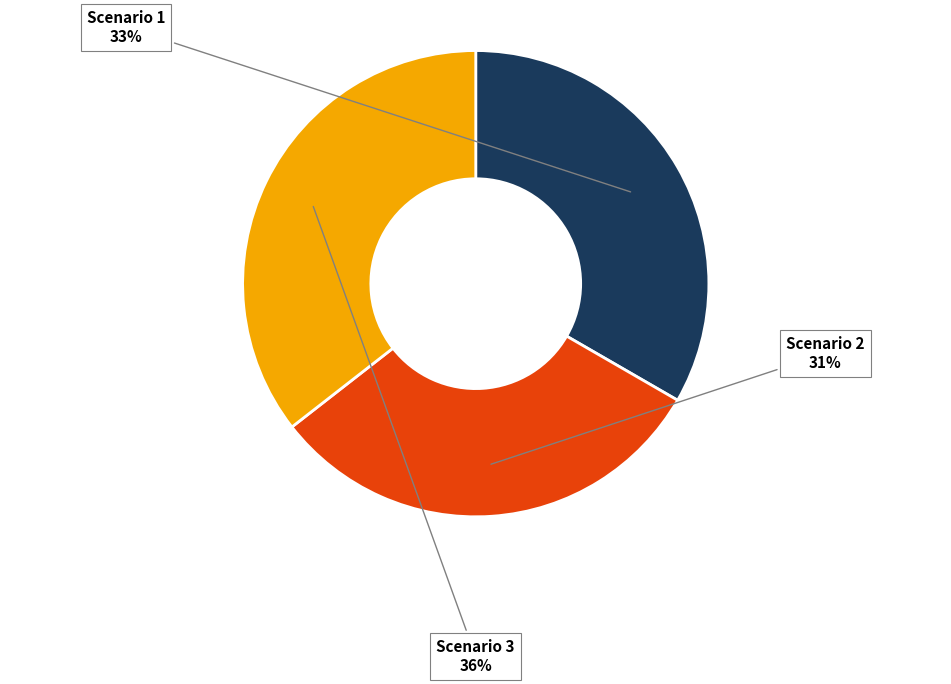

Which slice is the largest?

Scenario 3